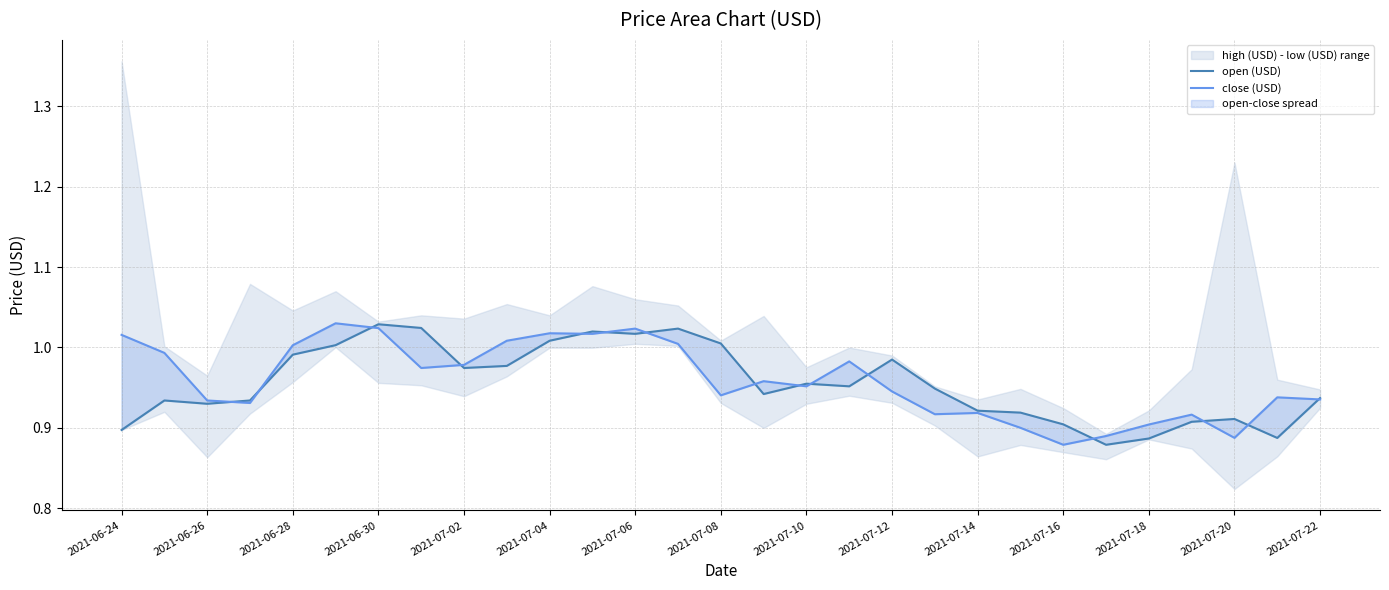

How many lines are shown in the chart?

2